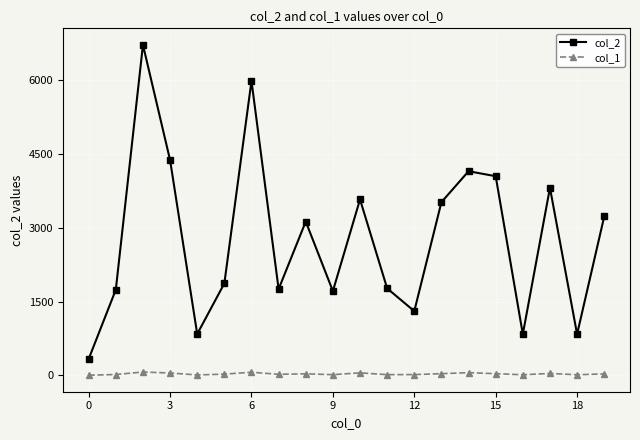

Which series has the largest total across all categories?

col_2